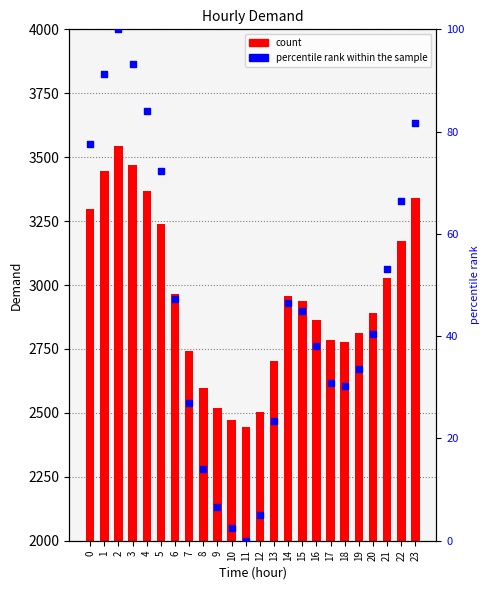

What is the total value across all series at 7?

2767.9